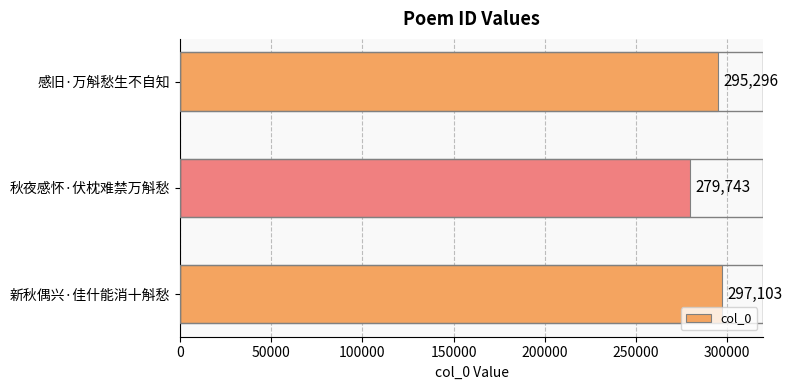

True or false: the data shows 297103 at 新秋偶兴·佳什能消十斛愁.

True